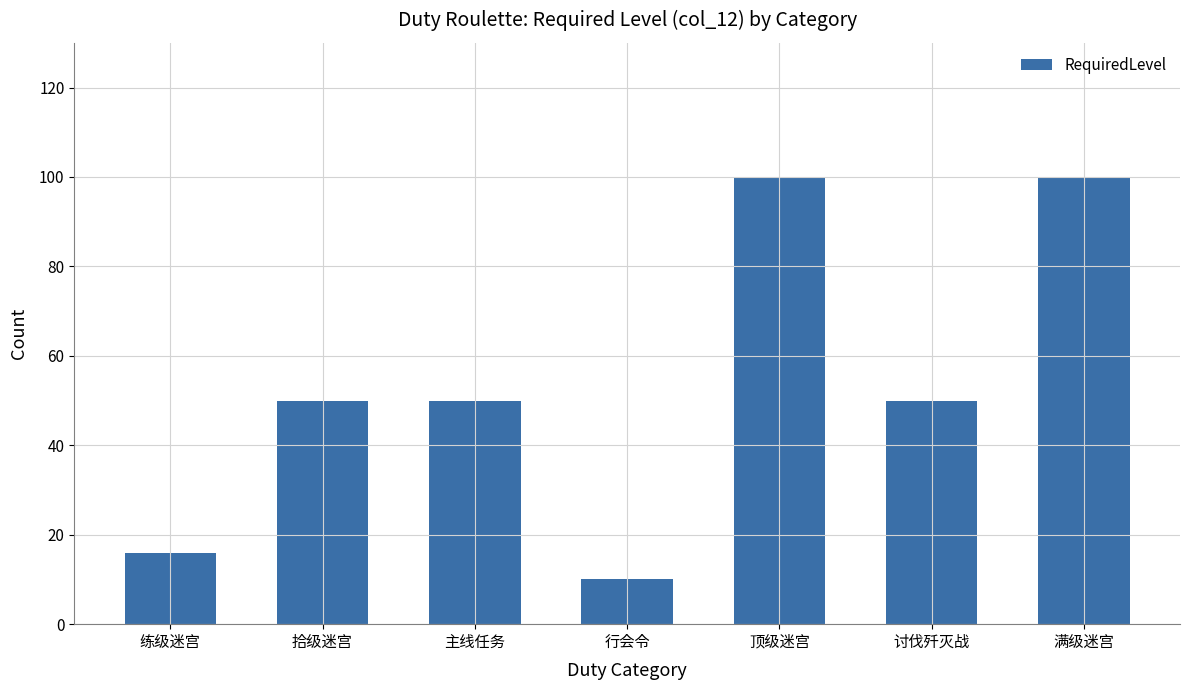

Approximately how many times larger is the value at 主线任务 compared to 行会令?

5.0